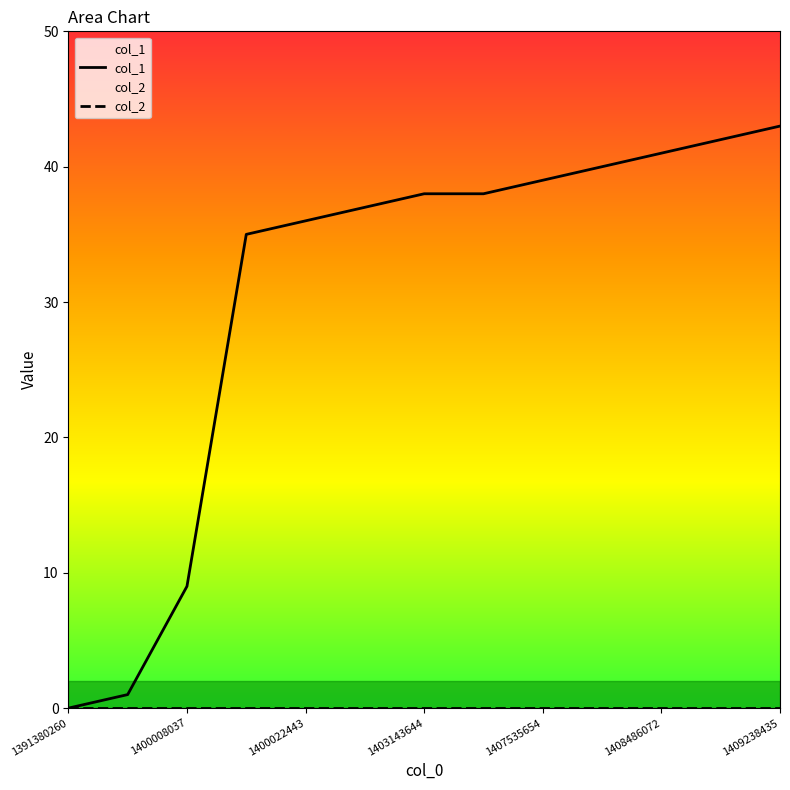

What is the greatest value displayed?

43